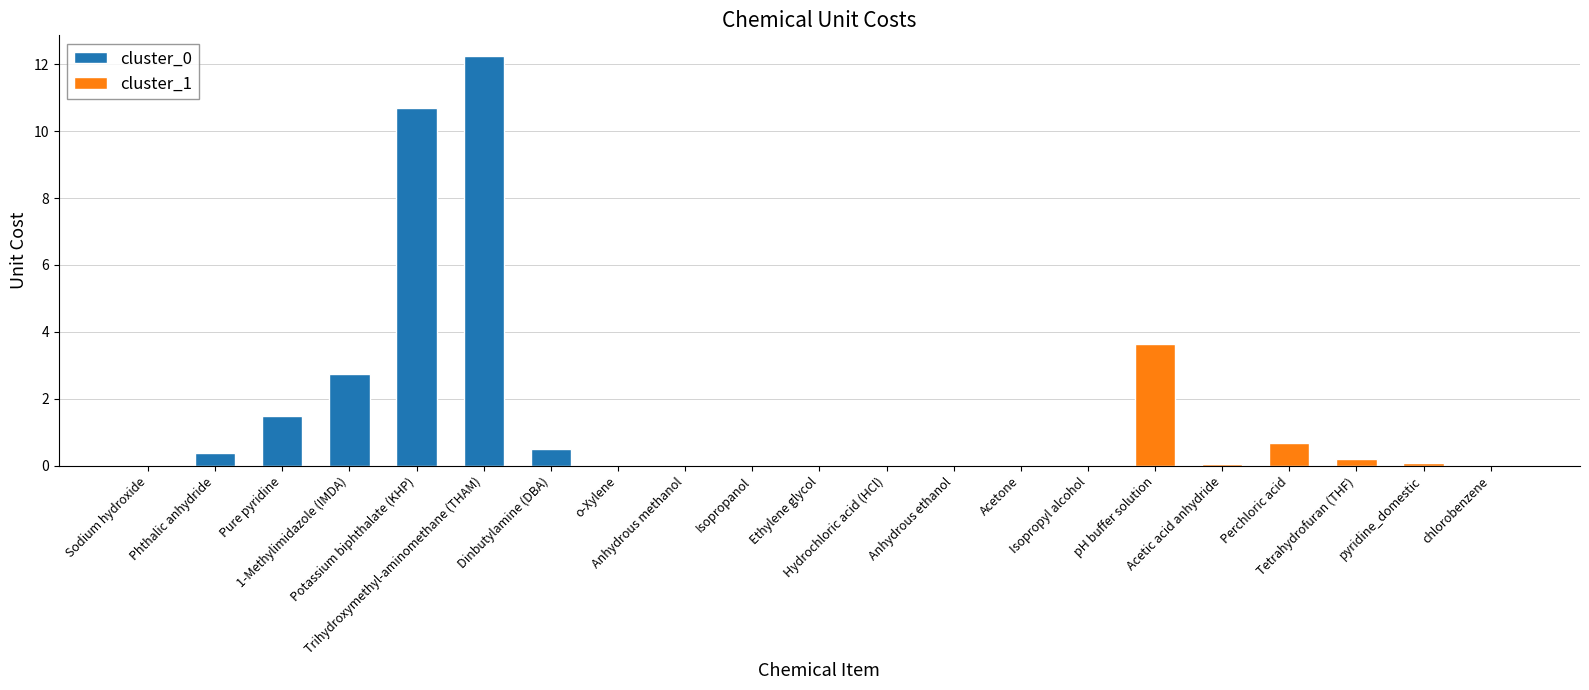

Reading right to left, what are all the values shown in this chart?

chlorobenzene=0.0	pyridine_domestic=0.1	Tetrahydrofuran (THF)=0.2	Perchloric acid=0.7	Acetic acid anhydride=0.0	pH buffer solution=3.6	Isopropyl alcohol=0.0	Acetone=0.0	Anhydrous ethanol=0.0	Hydrochloric acid (HCl)=0.0	Ethylene glycol=0.0	Isopropanol=0.0	Anhydrous methanol=0.0	o-Xylene=0.0	Dinbutylamine (DBA)=0.5	Trihydroxymethyl-aminomethane (THAM)=12.2	Potassium biphthalate (KHP)=10.7	1-Methylimidazole (IMDA)=2.8	Pure pyridine=1.5	Phthalic anhydride=0.4	Sodium hydroxide=0.0